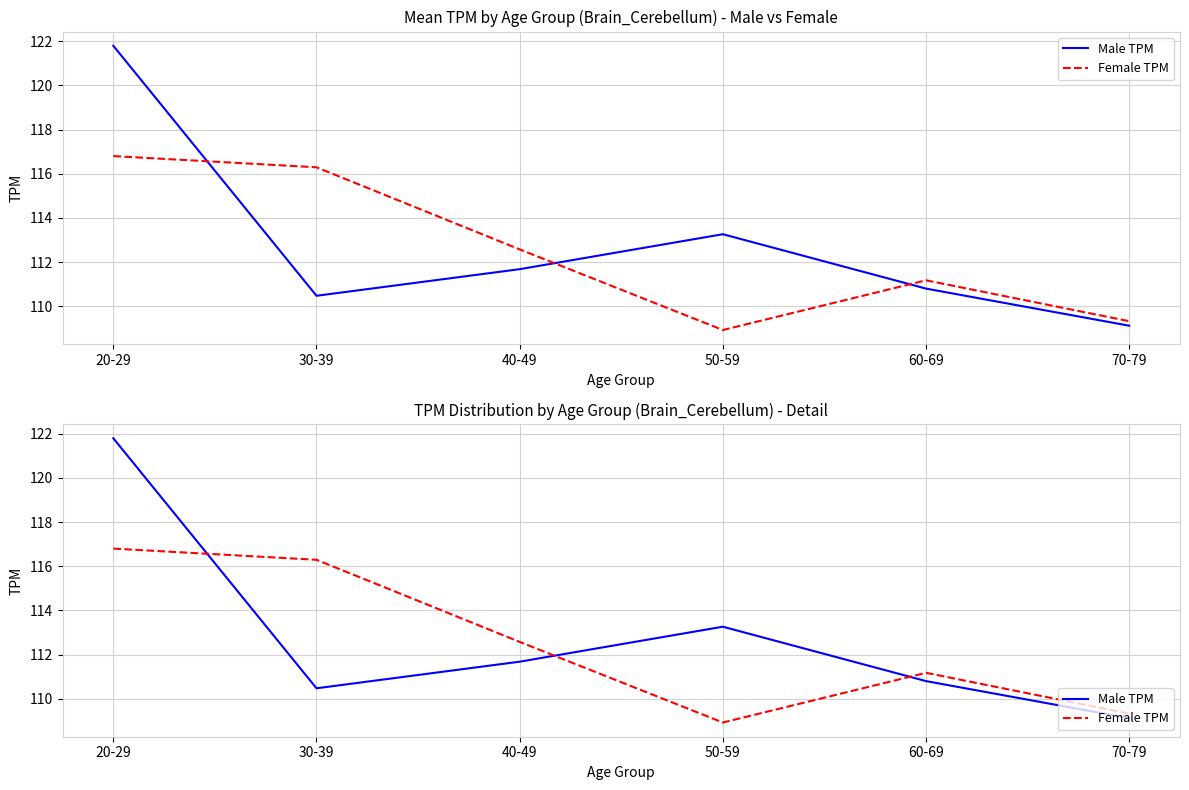

Which category has the highest value across all series?

20-29